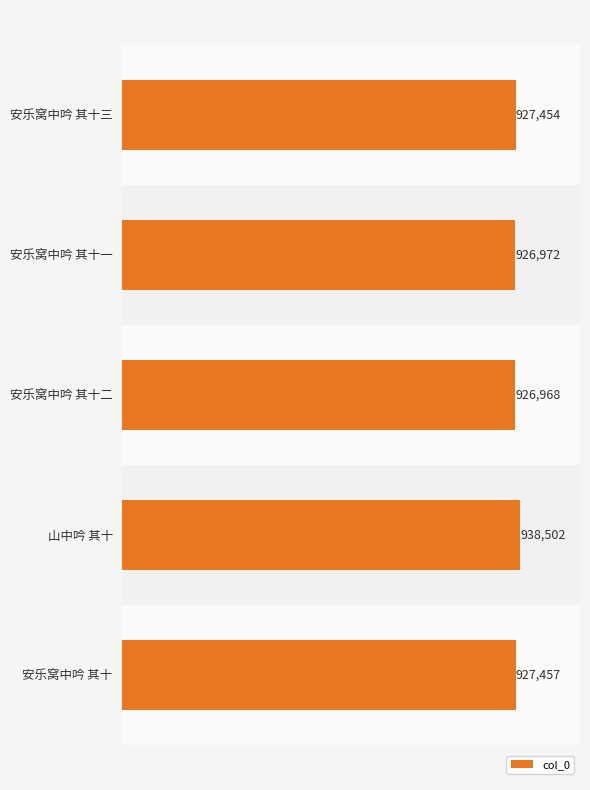

List the labels in order of value, largest first.

山中吟 其十, 安乐窝中吟 其十, 安乐窝中吟 其十三, 安乐窝中吟 其十一, 安乐窝中吟 其十二